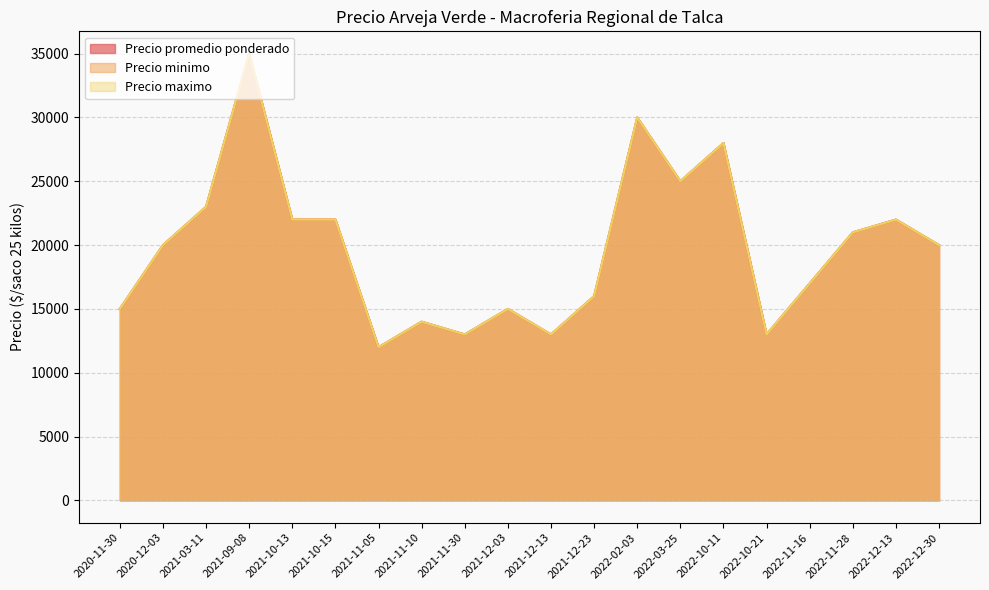

Does the chart display data point markers on the line(s)?

No